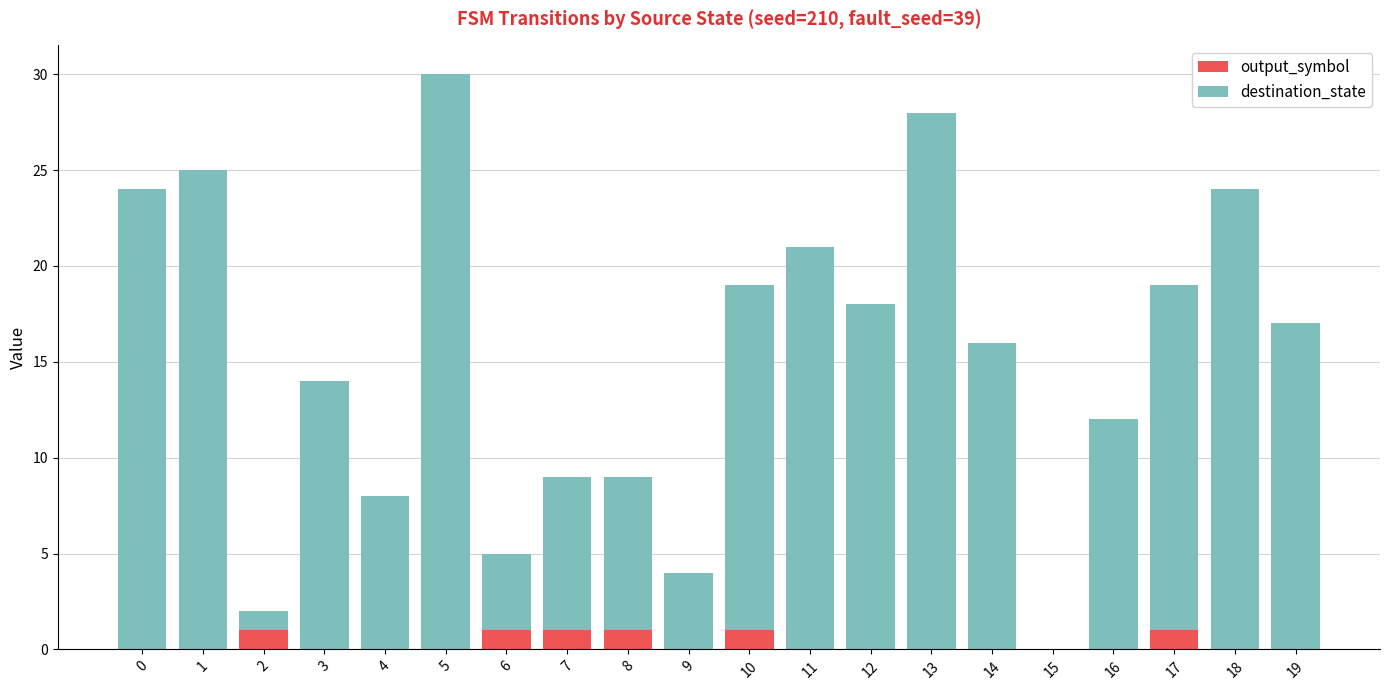

What is the total value across all series at 13?

28